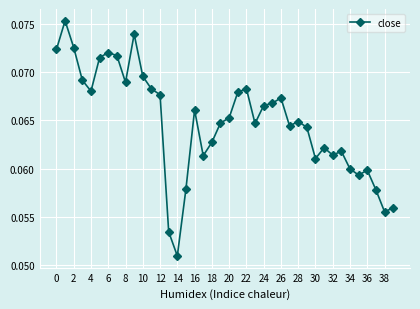

What is the sum of all values?

2.6